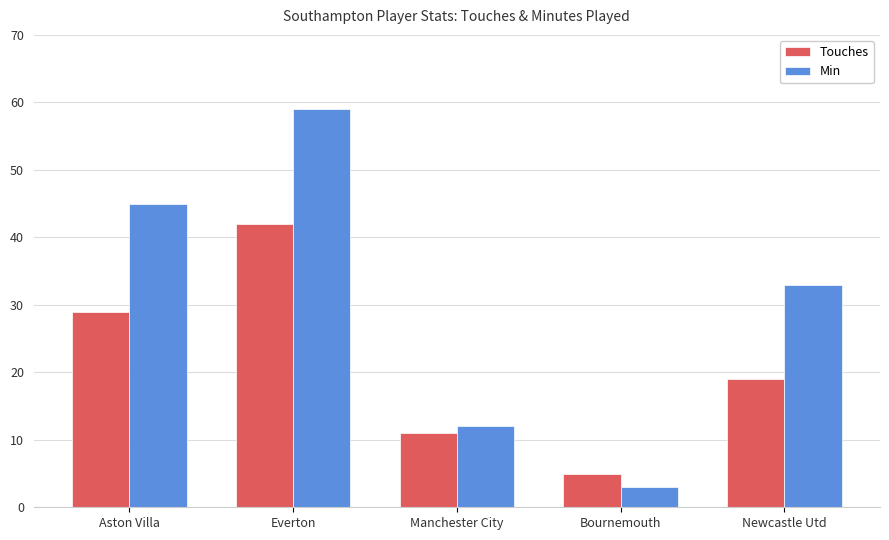

True or false: Touches has a value of 63 at Everton.

False